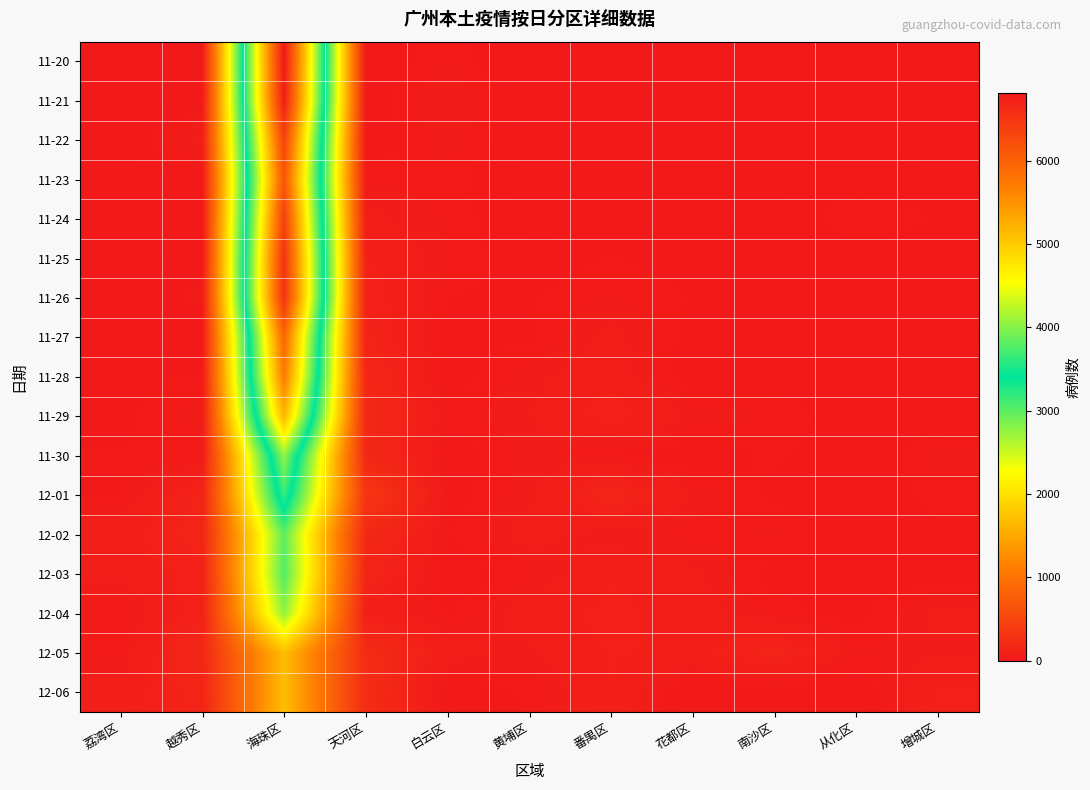

Reading left to right, transcribe all the data shown in this chart.

11-20: 荔湾区=4	越秀区=16	海珠区=6812	天河区=9	白云区=39	黄埔区=1	番禺区=2	花都区=5	南沙区=1	从化区=0	增城区=12
11-21: 荔湾区=5	越秀区=14	海珠区=6760	天河区=15	白云区=54	黄埔区=10	番禺区=16	花都区=16	南沙区=2	从化区=3	增城区=22
11-22: 荔湾区=9	越秀区=60	海珠区=6357	天河区=10	白云区=46	黄埔区=13	番禺区=7	花都区=16	南沙区=5	从化区=12	增城区=9
11-23: 荔湾区=4	越秀区=17	海珠区=6146	天河区=38	白云区=34	黄埔区=4	番禺区=13	花都区=17	南沙区=11	从化区=22	增城区=14
11-24: 荔湾区=4	越秀区=3	海珠区=6376	天河区=59	白云区=36	黄埔区=10	番禺区=8	花都区=15	南沙区=11	从化区=39	增城区=25
11-25: 荔湾区=12	越秀区=17	海珠区=6542	天河区=85	白云区=39	黄埔区=12	番禺区=28	花都区=16	南沙区=16	从化区=14	增城区=17
11-26: 荔湾区=15	越秀区=31	海珠区=6531	天河区=102	白云区=25	黄埔区=26	番禺区=41	花都区=26	南沙区=12	从化区=13	增城区=21
11-27: 荔湾区=7	越秀区=7	海珠区=5949	天河区=117	白云区=19	黄埔区=23	番禺区=60	花都区=18	南沙区=20	从化区=15	增城区=13
11-28: 荔湾区=19	越秀区=29	海珠区=5734	天河区=148	白云区=15	黄埔区=47	番禺区=66	花都区=12	南沙区=16	从化区=9	增城区=19
11-29: 荔湾区=21	越秀区=48	海珠区=5202	天河区=179	白云区=32	黄埔区=51	番禺区=101	花都区=47	南沙区=38	从化区=15	增城区=14
11-30: 荔湾区=28	越秀区=25	海珠区=4065	天河区=166	白云区=13	黄埔区=44	番禺区=21	花都区=12	南沙区=31	从化区=6	增城区=44
12-01: 荔湾区=24	越秀区=120	海珠区=3655	天河区=315	白云区=18	黄埔区=46	番禺区=135	花都区=47	南沙区=21	从化区=6	增城区=34
12-02: 荔湾区=72	越秀区=125	海珠区=3005	天河区=171	白云区=26	黄埔区=62	番禺区=39	花都区=34	南沙区=42	从化区=13	增城区=22
12-03: 荔湾区=56	越秀区=95	海珠区=3054	天河区=130	白云区=12	黄埔区=33	番禺区=77	花都区=56	南沙区=19	从化区=26	增城区=9
12-04: 荔湾区=28	越秀区=102	海珠区=2764	天河区=75	白云区=24	黄埔区=65	番禺区=90	花都区=64	南沙区=33	从化区=18	增城区=60
12-05: 荔湾区=34	越秀区=151	海珠区=1688	天河区=212	白云区=62	黄埔区=48	番禺区=84	花都区=75	南沙区=119	从化区=39	增城区=49
12-06: 荔湾区=64	越秀区=123	海珠区=1689	天河区=213	白云区=11	黄埔区=29	番禺区=80	花都区=0	南沙区=13	从化区=3	增城区=88